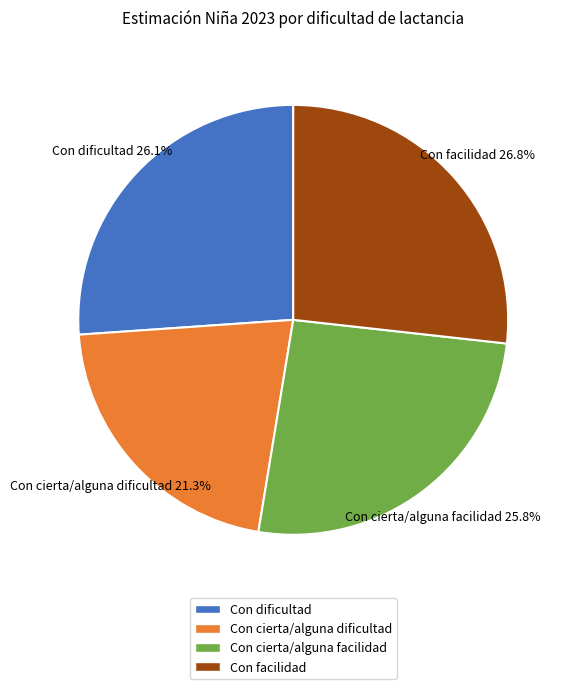

Which has a higher value, Con dificultad or Con facilidad?

Con facilidad